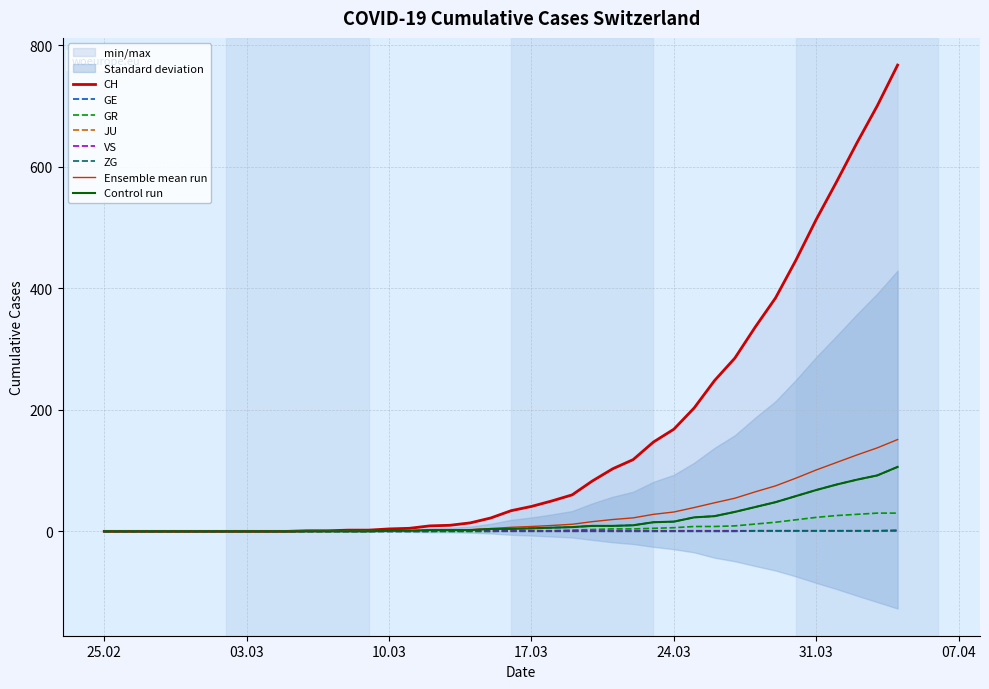

What is the average value of the CH series?

149